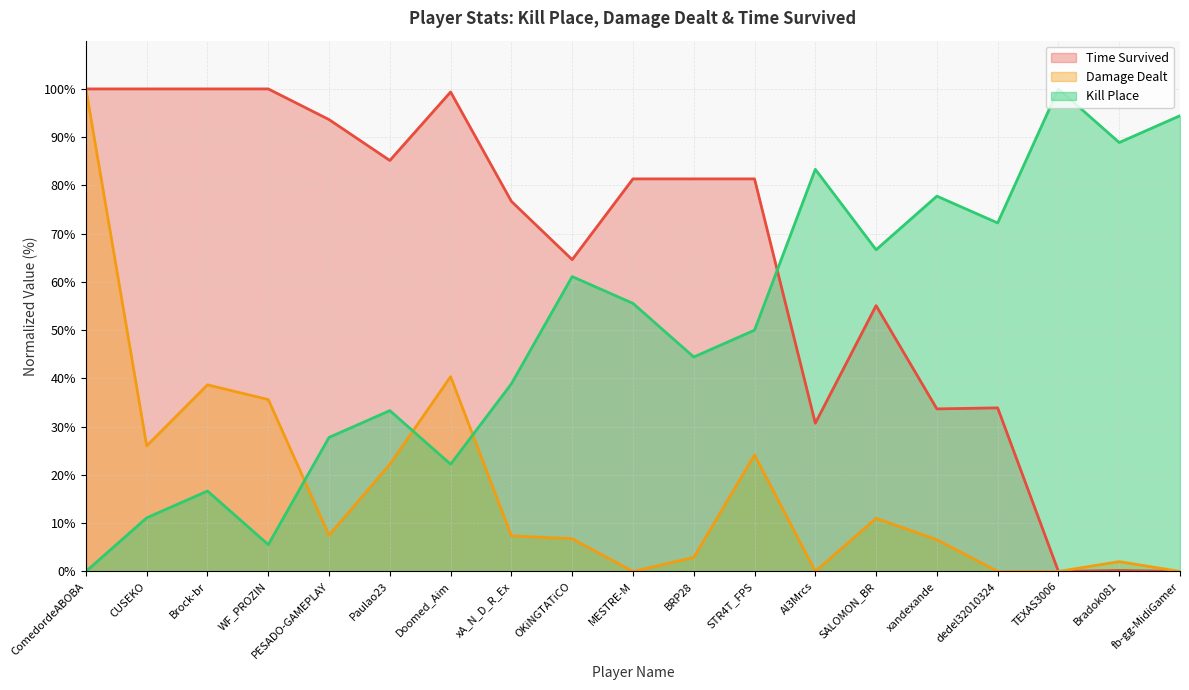

How many series are shown in this chart?

3